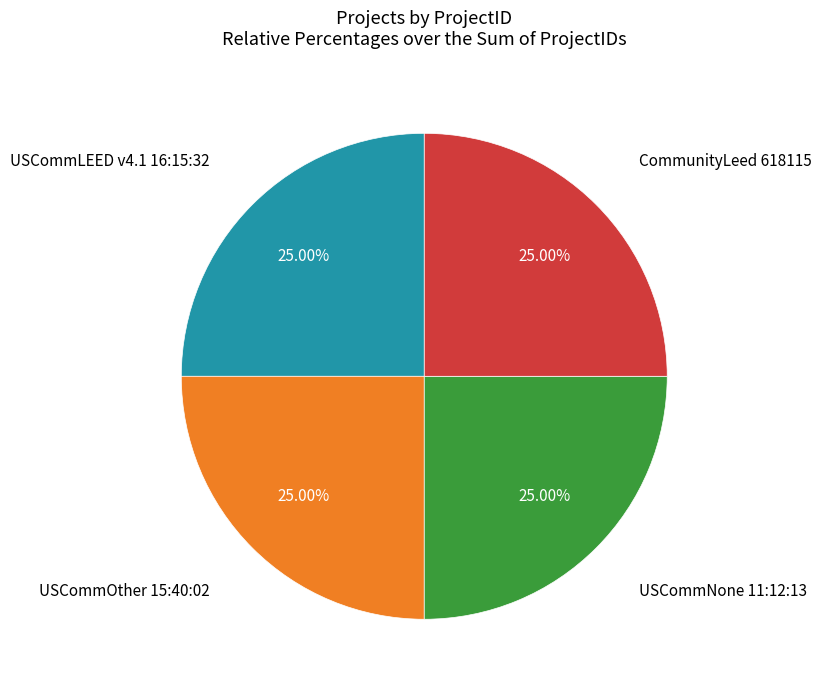

To the nearest percent, what is the average slice percentage?

25%